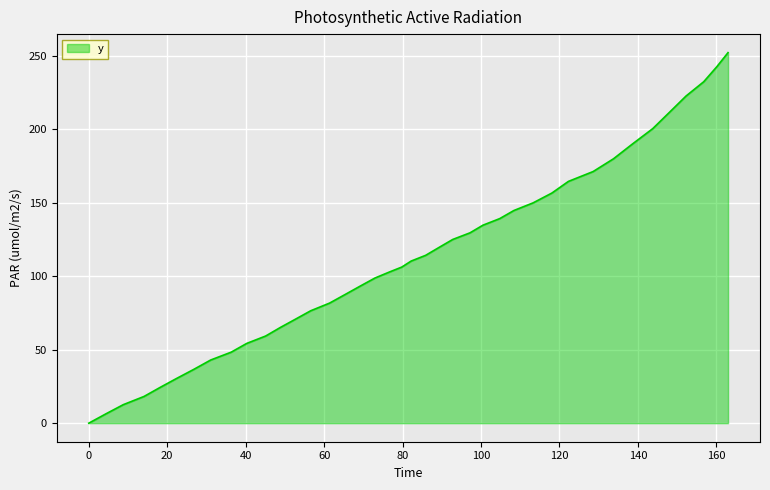

What is the maximum value shown in the chart?

252.1